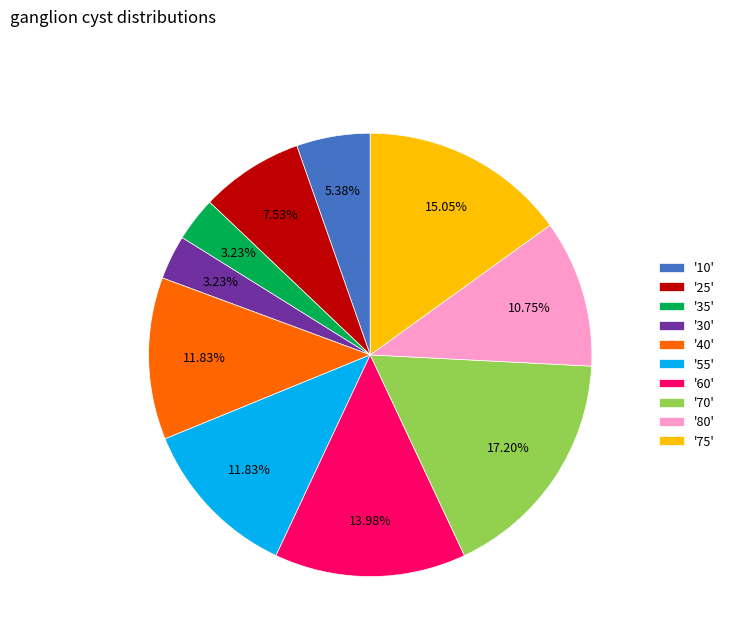

Combined, do '60' and '80' account for over 50%?

No